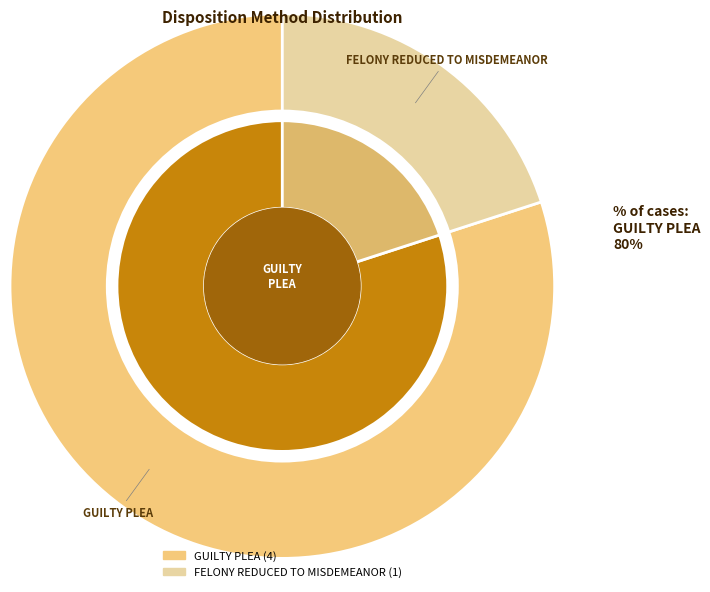

To the nearest percent, what percentage of the pie is GUILTY PLEA?

80%